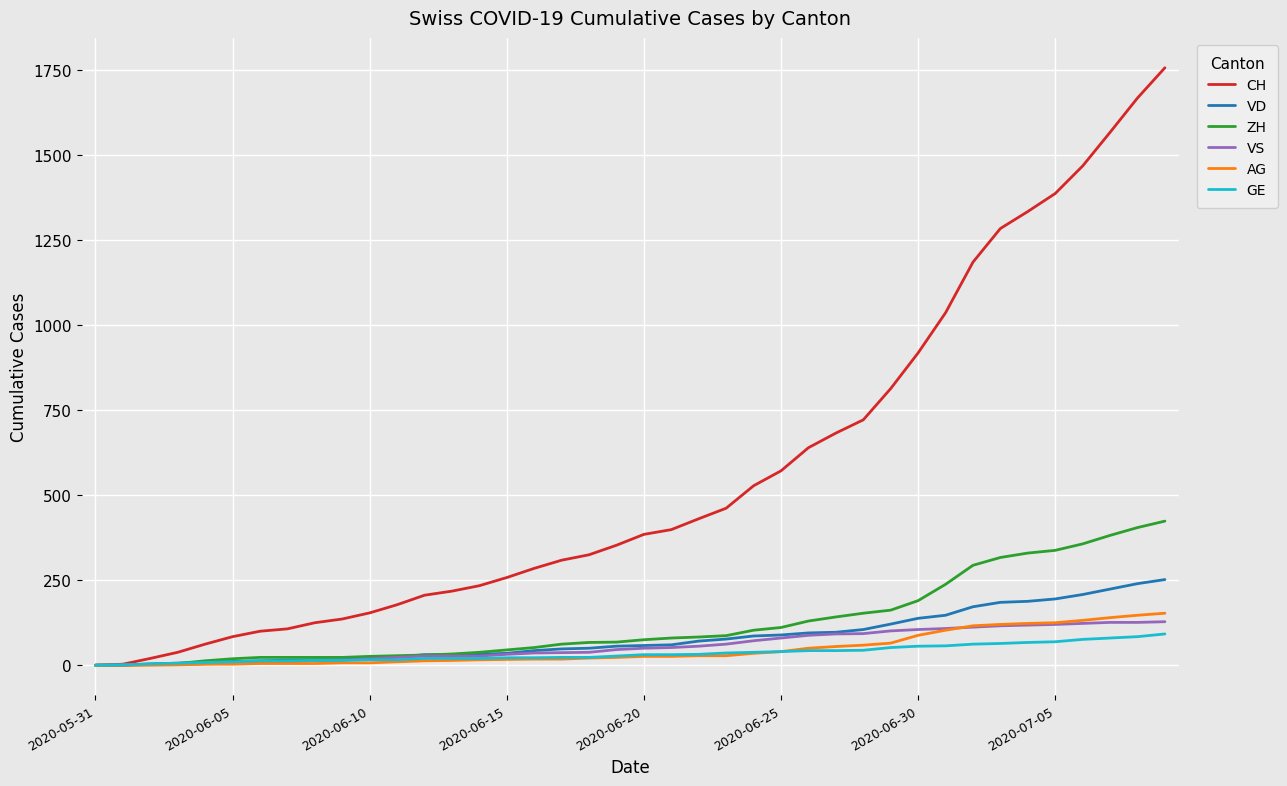

Which series has the widest spread of values?

CH